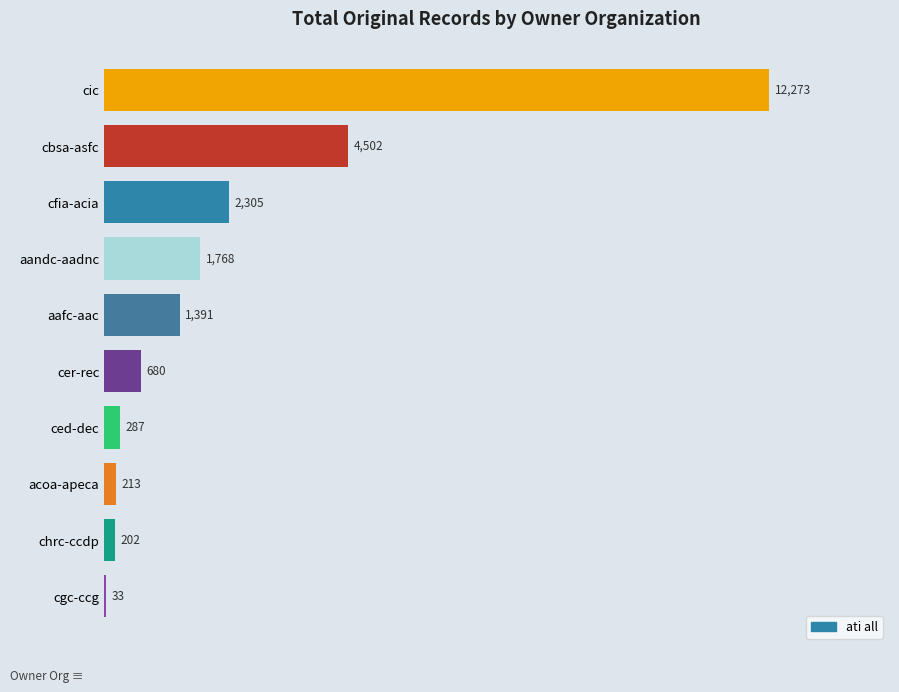

At which category does the chart reach its peak across all series?

cic